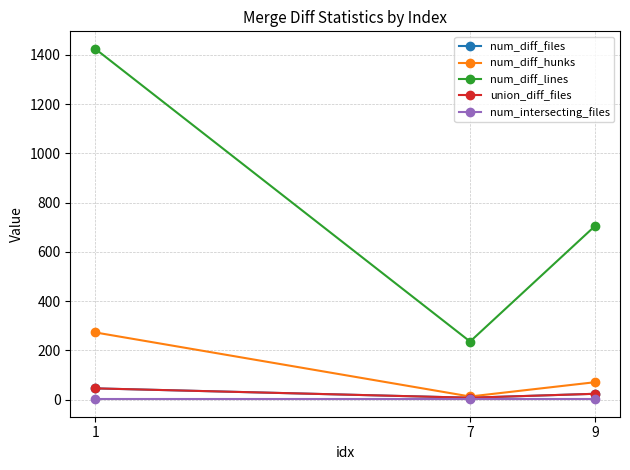

Does the chart have visible grid lines?

Yes